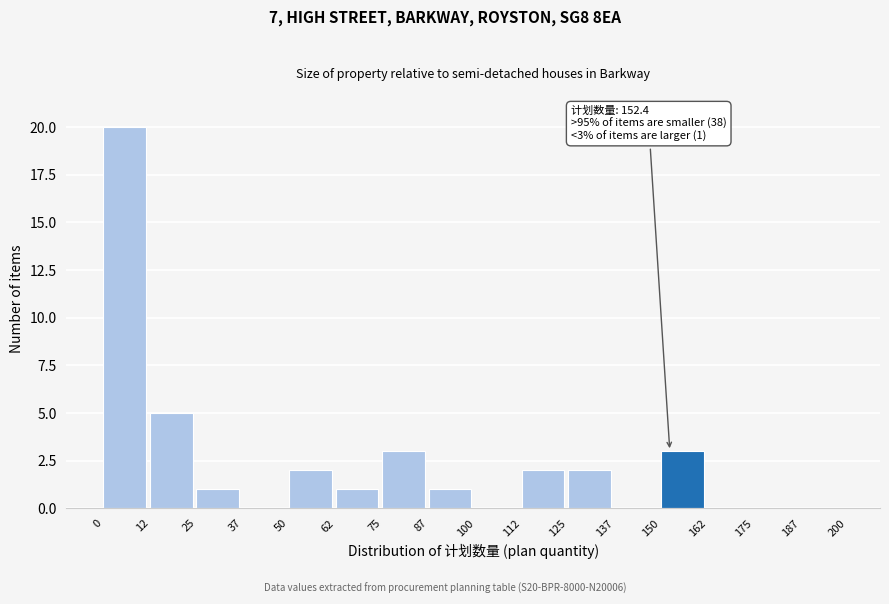

Which range on the x-axis has the tallest bar?

0 to 12